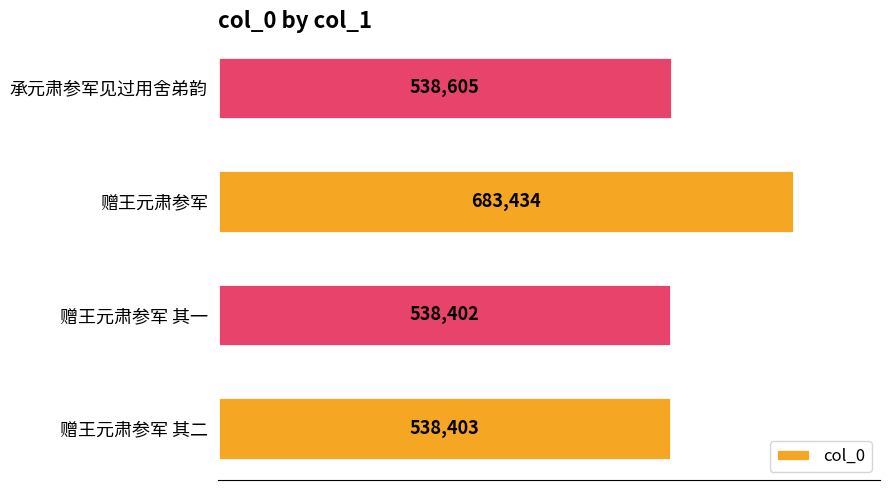

List the labels in order of value, largest first.

赠王元肃参军, 承元肃参军见过用舍弟韵, 赠王元肃参军 其二, 赠王元肃参军 其一